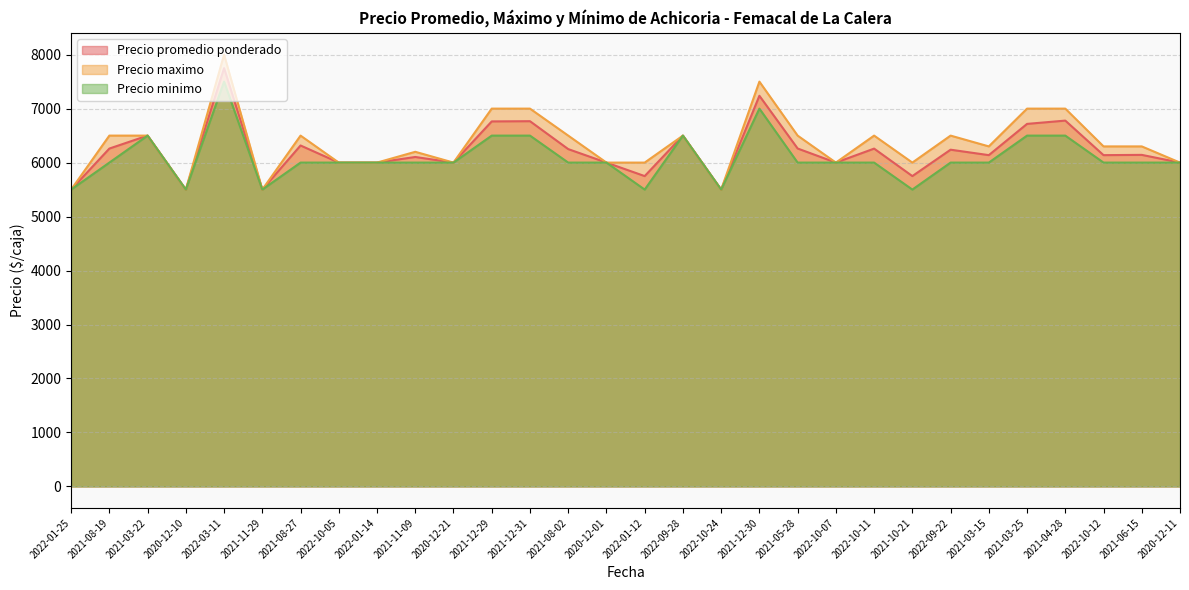

List the series in order of their peak value, highest first.

Precio maximo, Precio promedio ponderado, Precio minimo